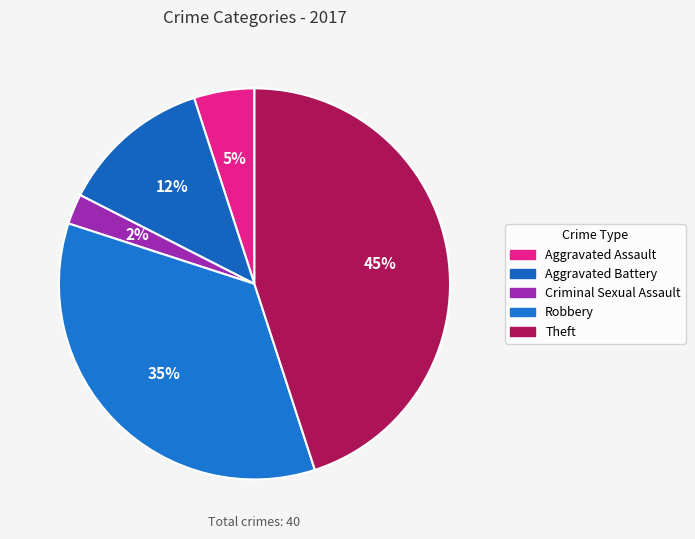

Between Theft and Criminal Sexual Assault, which is larger?

Theft